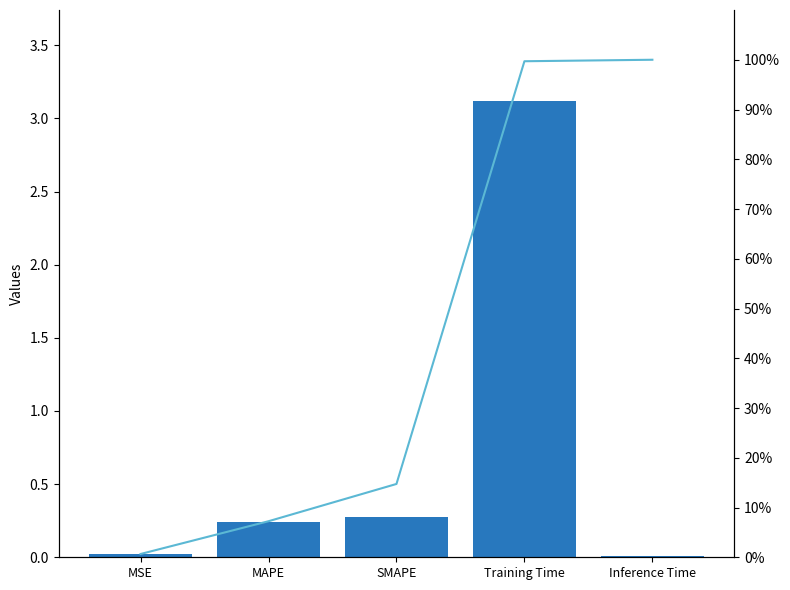

Rank the series by their average value, from highest to lowest.

Cumulative %, col_1